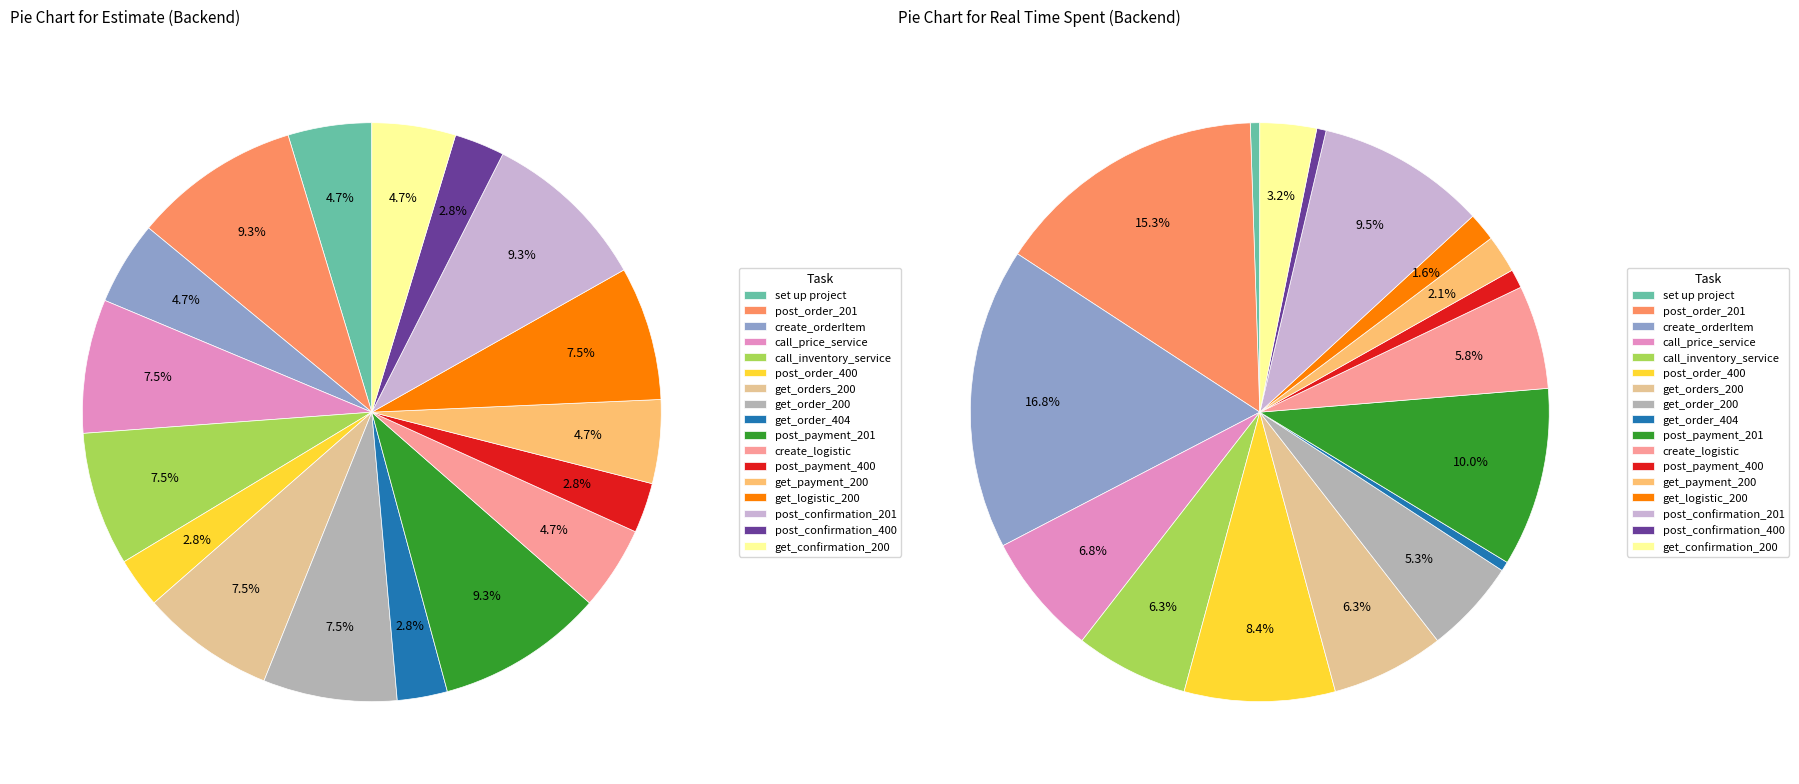

Is it true that post_payment_400 is 3% of the pie?

True